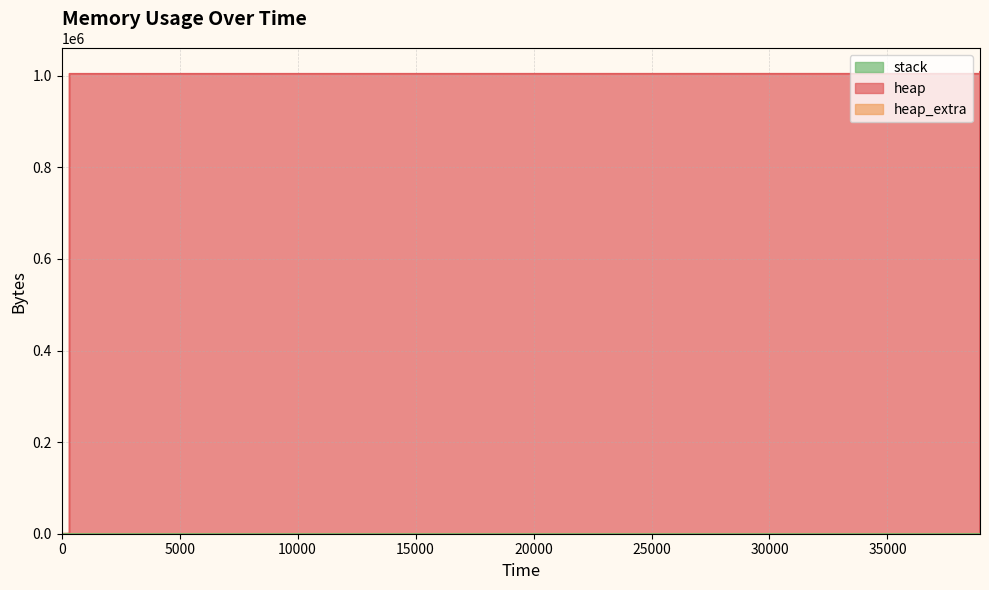

The value of heap_extra at 38921 is 87. True or false?

False